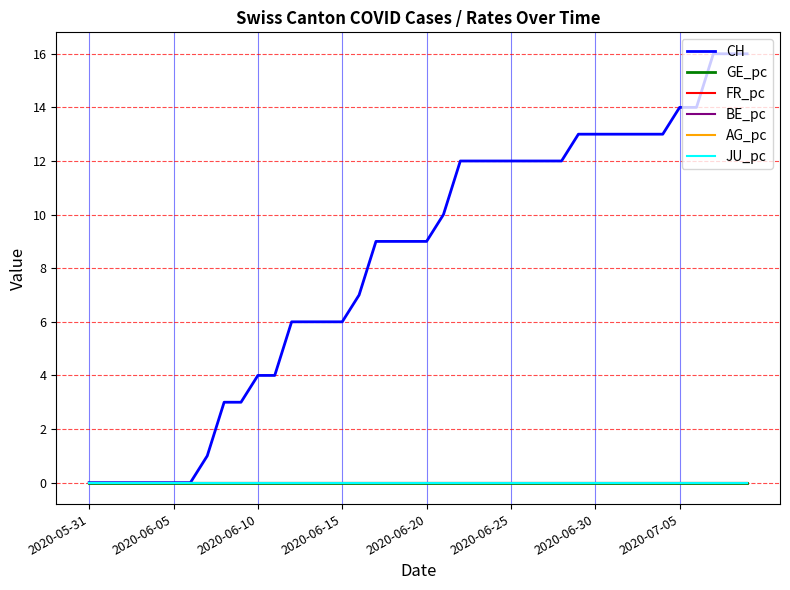

True or false: AG_pc and GE_pc cross at least once.

False